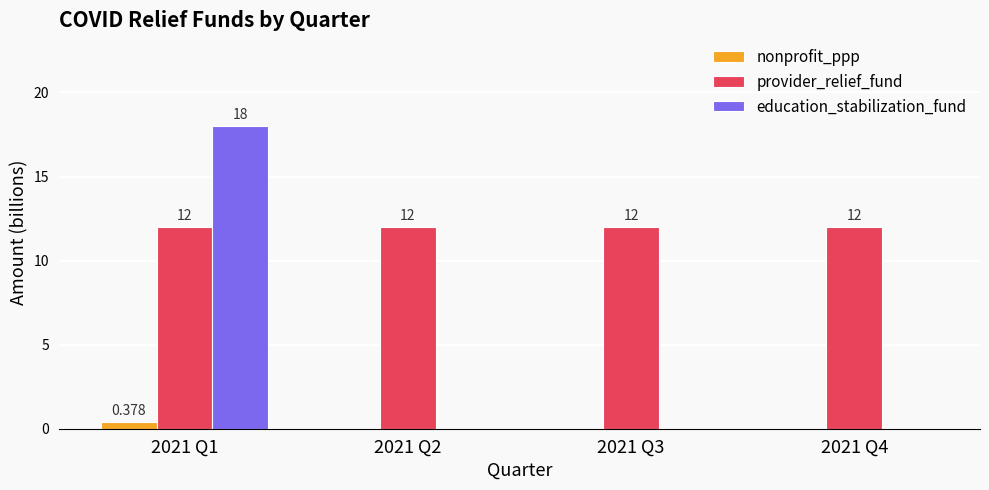

Is it true that education_stabilization_fund equals 0.0 at 2021 Q2?

True